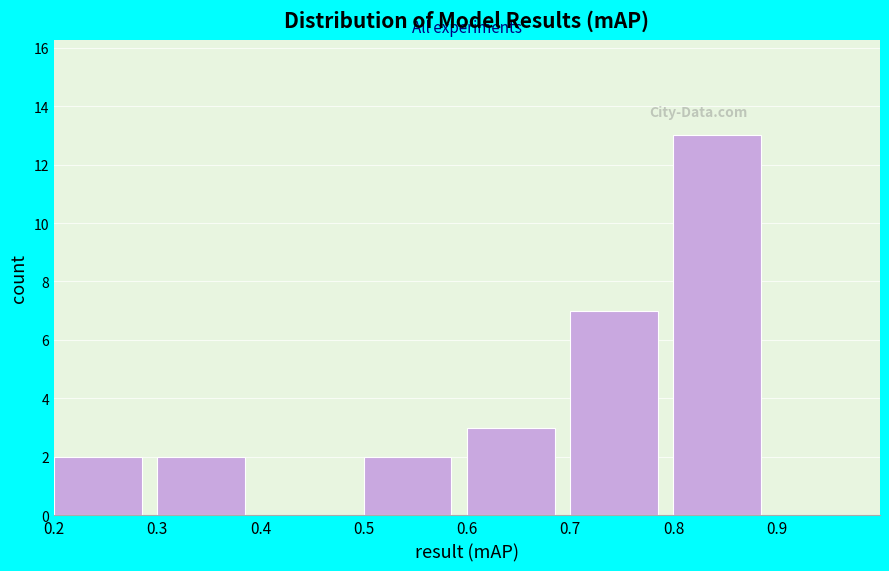

Over which range of the x-axis is the bar tallest?

0.8 to 0.9